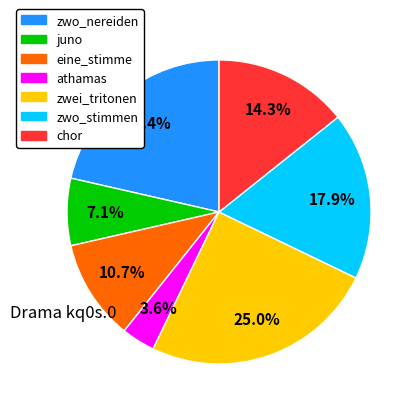

Does any single category account for the majority?

No